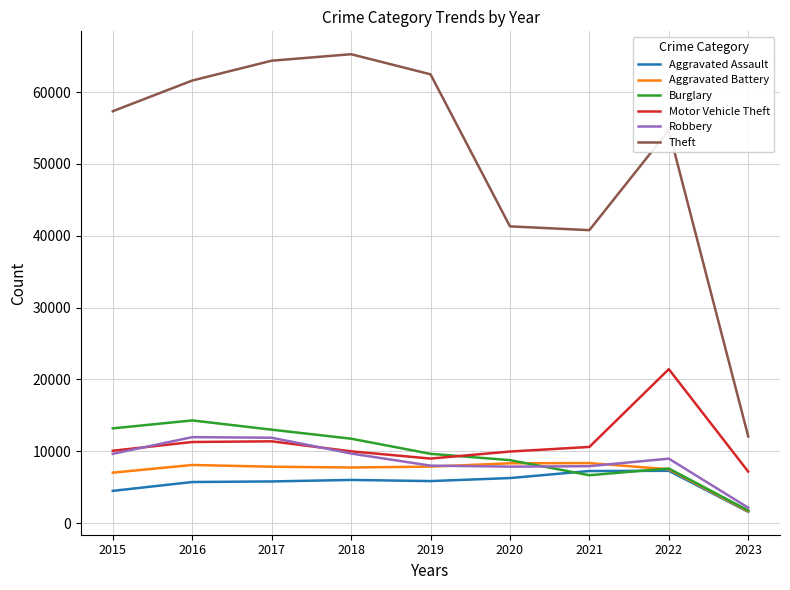

True or false: Motor Vehicle Theft and Aggravated Assault cross at least once.

False